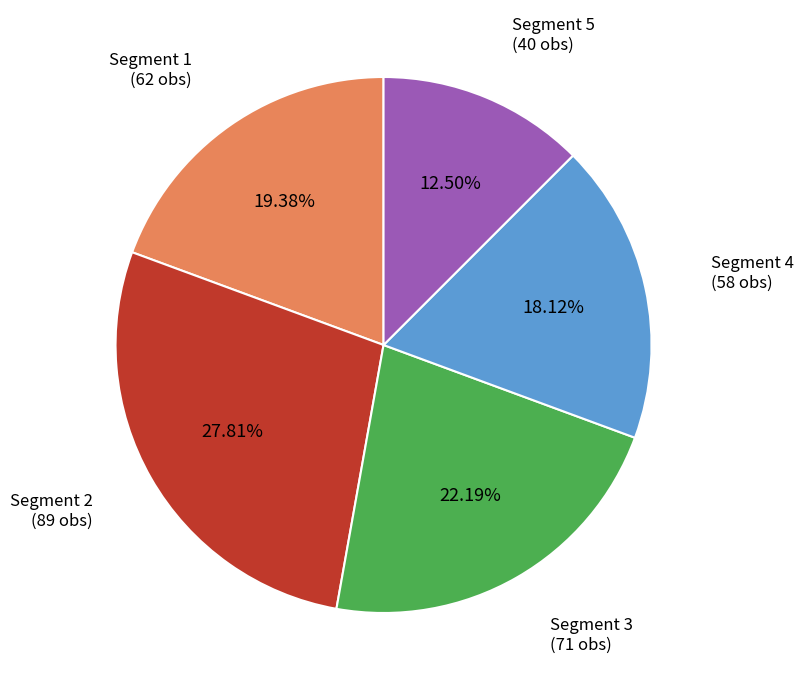

Does any single category account for the majority?

No